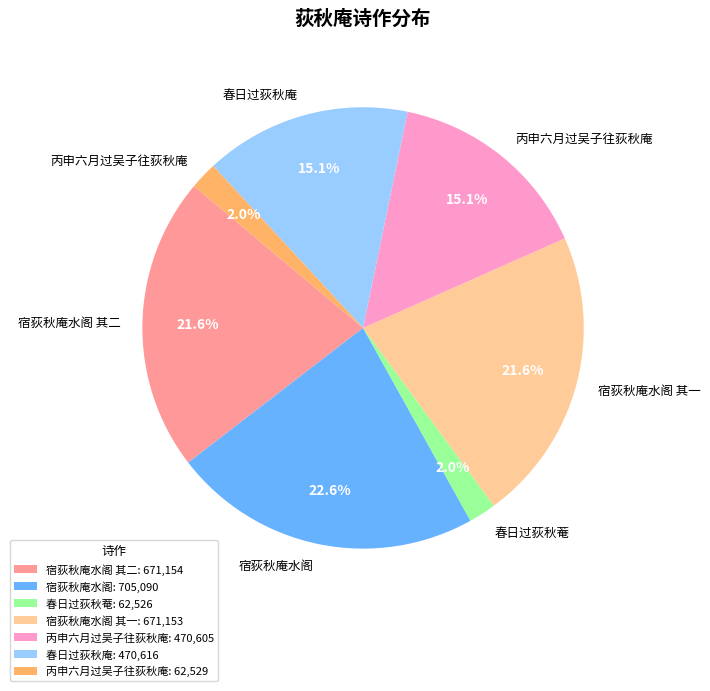

How many slices are in this pie chart?

7